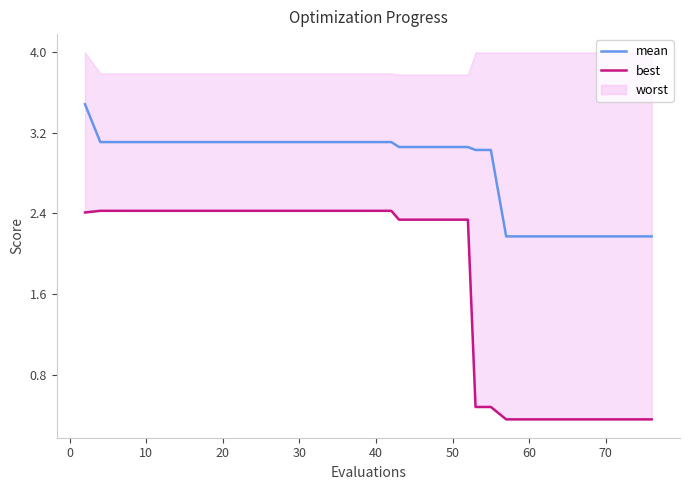

What is the minimum value for mean?

2.2